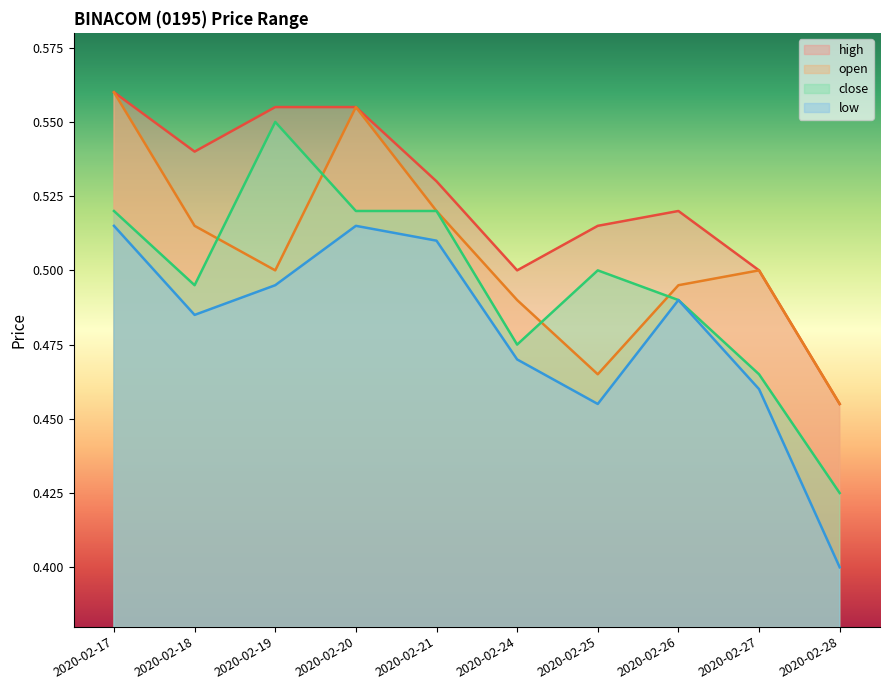

Reading right to left, transcribe all the data shown in this chart.

high: 2020-02-28=0.5	2020-02-27=0.5	2020-02-26=0.5	2020-02-25=0.5	2020-02-24=0.5	2020-02-21=0.5	2020-02-20=0.6	2020-02-19=0.6	2020-02-18=0.5	2020-02-17=0.6
open: 2020-02-28=0.5	2020-02-27=0.5	2020-02-26=0.5	2020-02-25=0.5	2020-02-24=0.5	2020-02-21=0.5	2020-02-20=0.6	2020-02-19=0.5	2020-02-18=0.5	2020-02-17=0.6
close: 2020-02-28=0.4	2020-02-27=0.5	2020-02-26=0.5	2020-02-25=0.5	2020-02-24=0.5	2020-02-21=0.5	2020-02-20=0.5	2020-02-19=0.6	2020-02-18=0.5	2020-02-17=0.5
low: 2020-02-28=0.4	2020-02-27=0.5	2020-02-26=0.5	2020-02-25=0.5	2020-02-24=0.5	2020-02-21=0.5	2020-02-20=0.5	2020-02-19=0.5	2020-02-18=0.5	2020-02-17=0.5